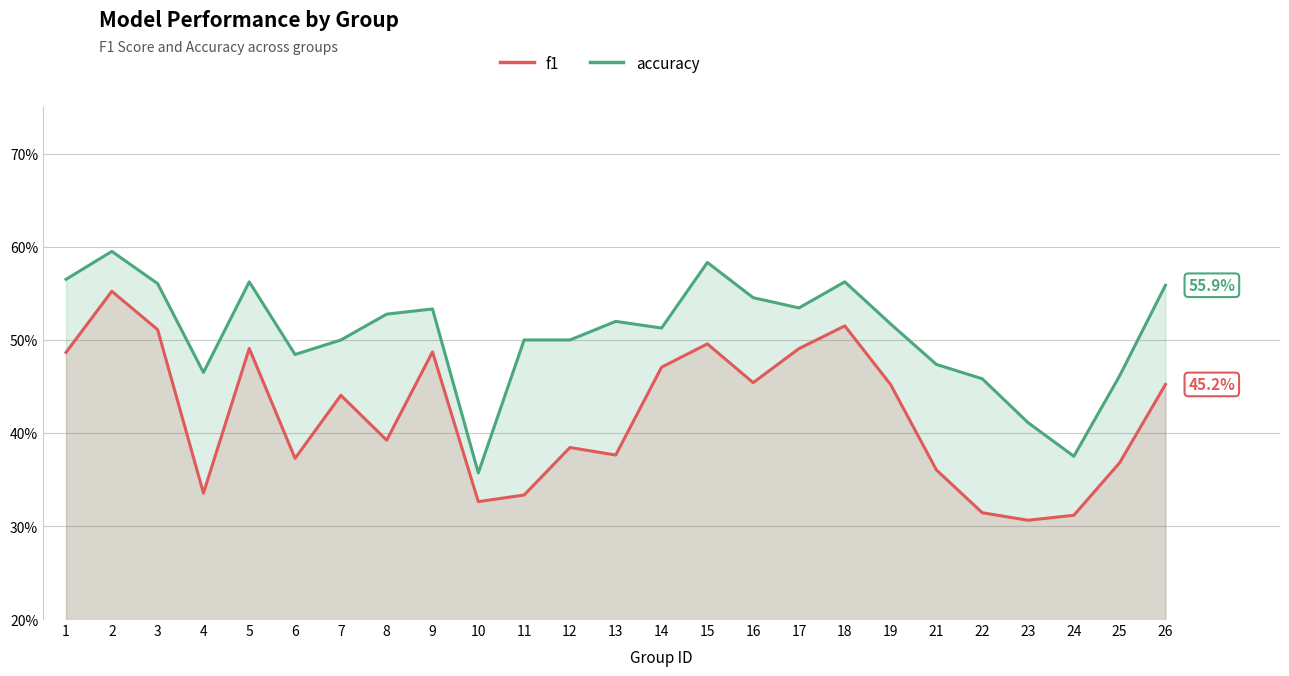

Which has a higher value, 4 or 1?

1